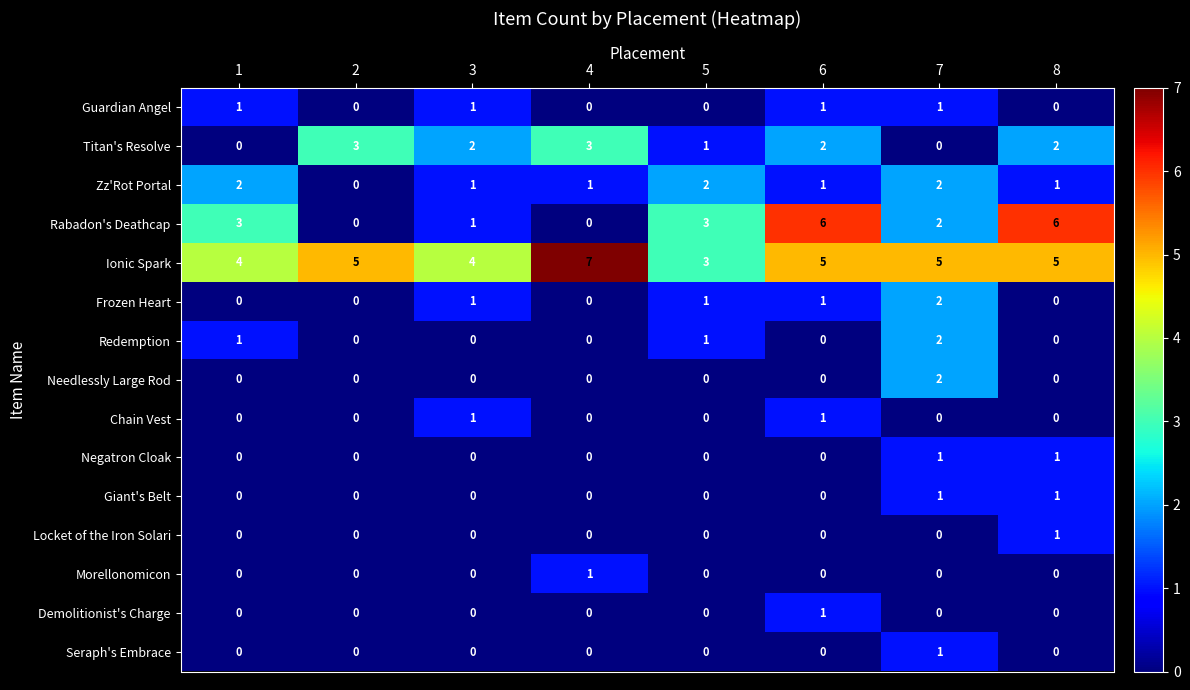

Which series has the largest total across all categories?

Ionic Spark